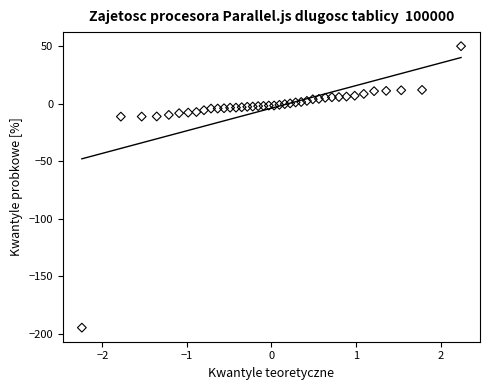

What is the range of X values (max minus min)?

4.5